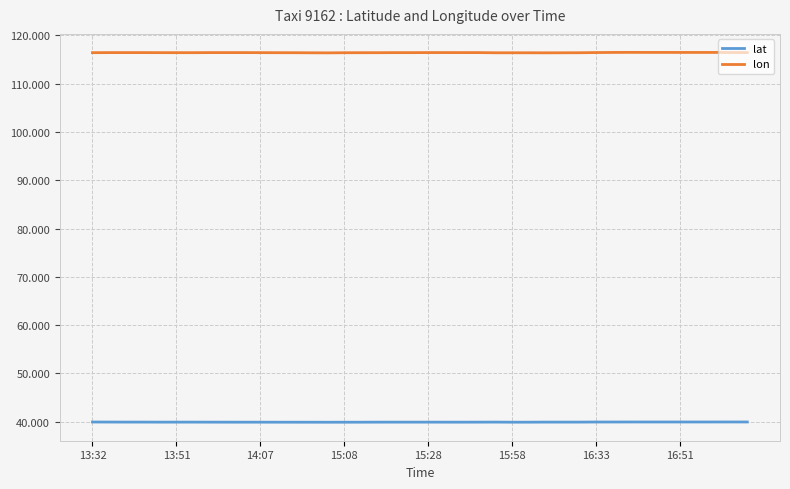

List the series in order of their peak value, lowest first.

lat, lon